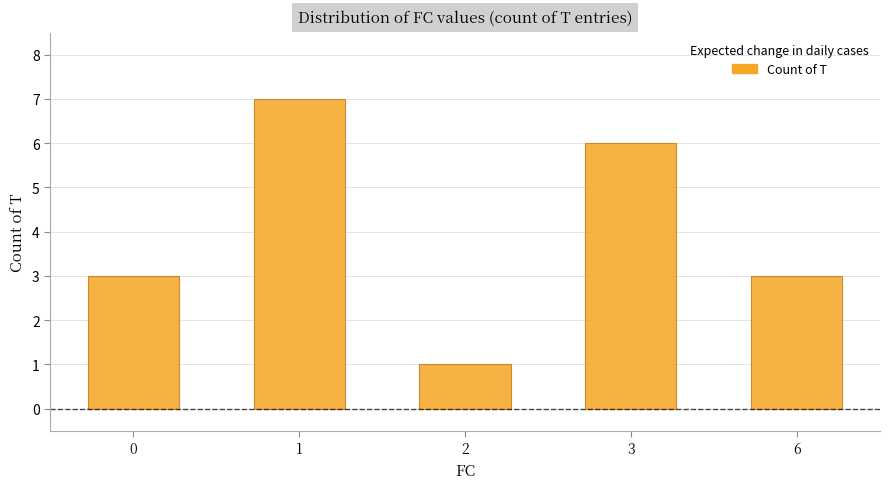

At which category does the chart reach its minimum across all series?

2